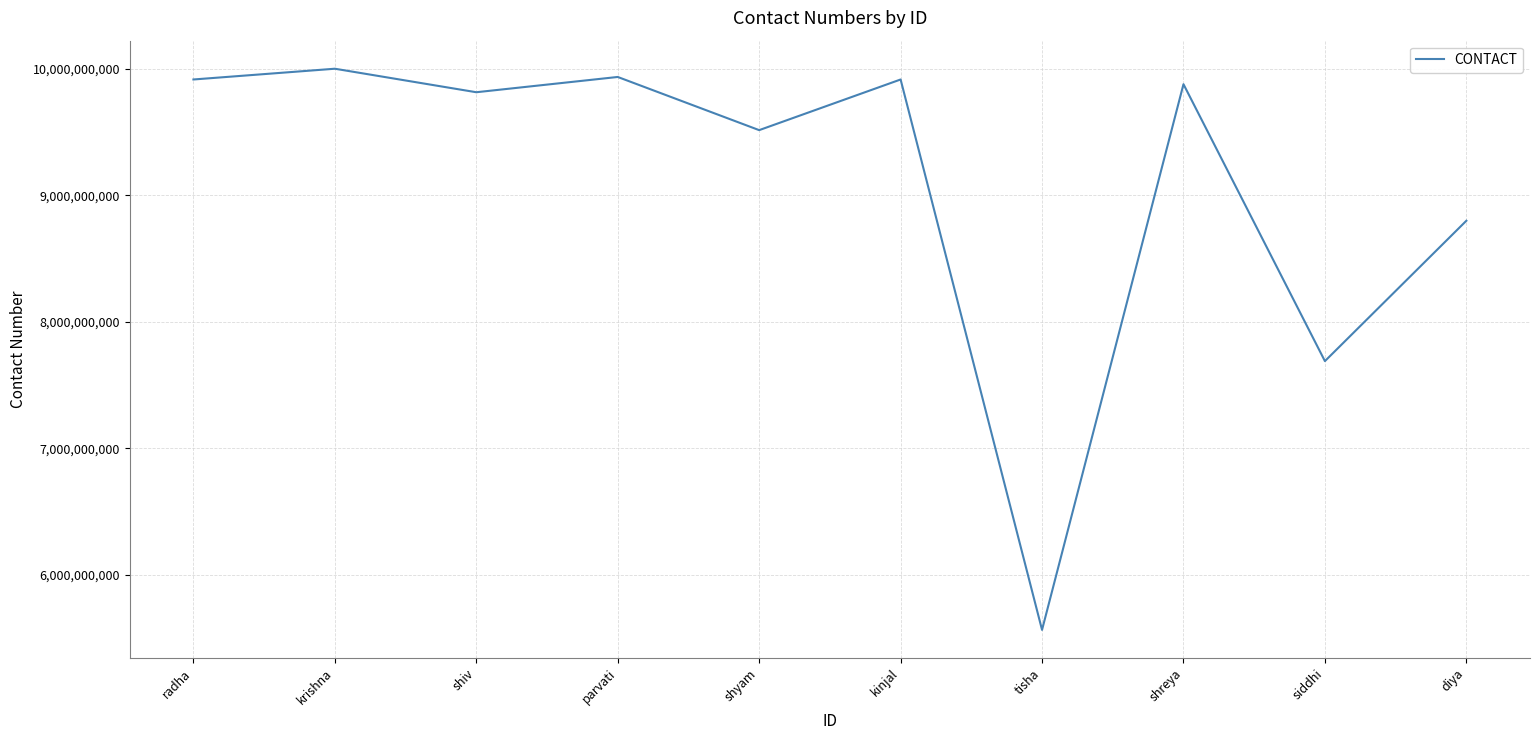

Which has a higher value, shyam or shreya?

shreya